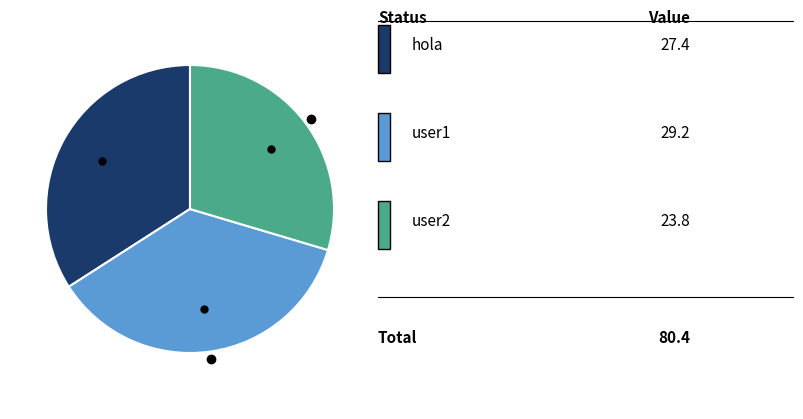

Is there any slice that represents more than half of the pie?

No